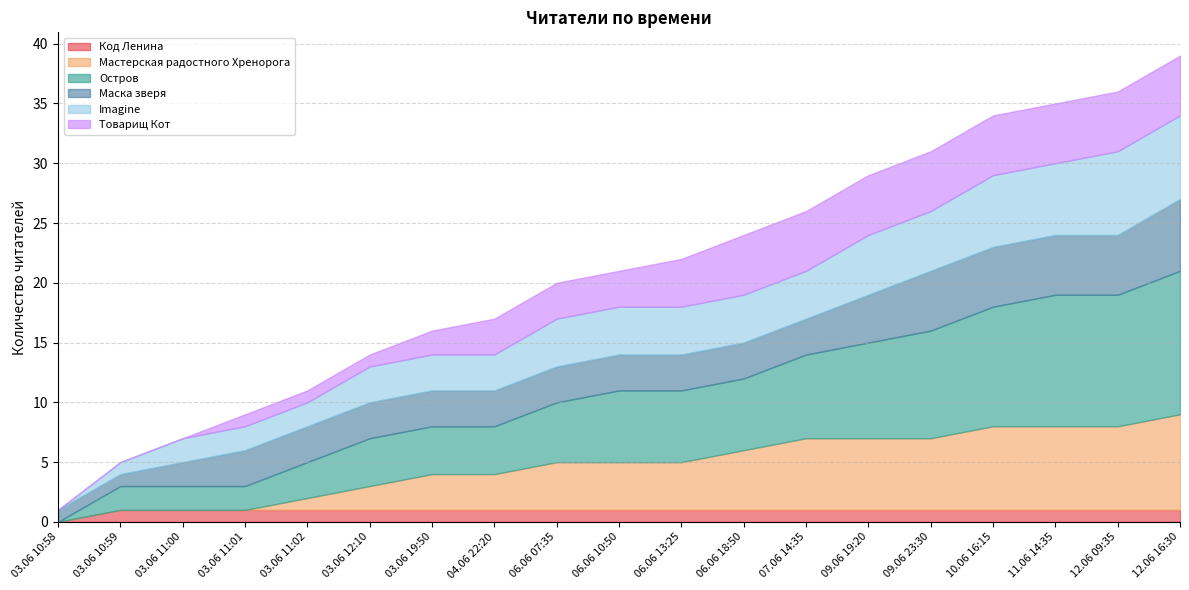

The Остров series shows 4 at 04.06 22:20. True or false?

True